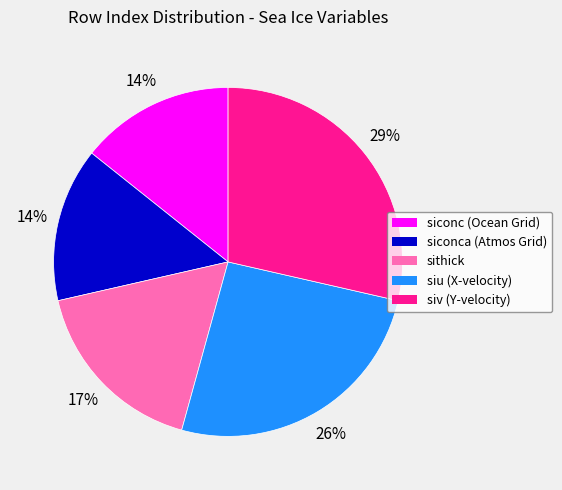

Is there any slice that represents more than half of the pie?

No